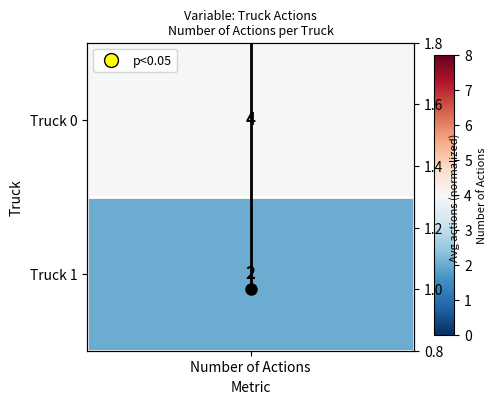

How many data points are less than 2?

1